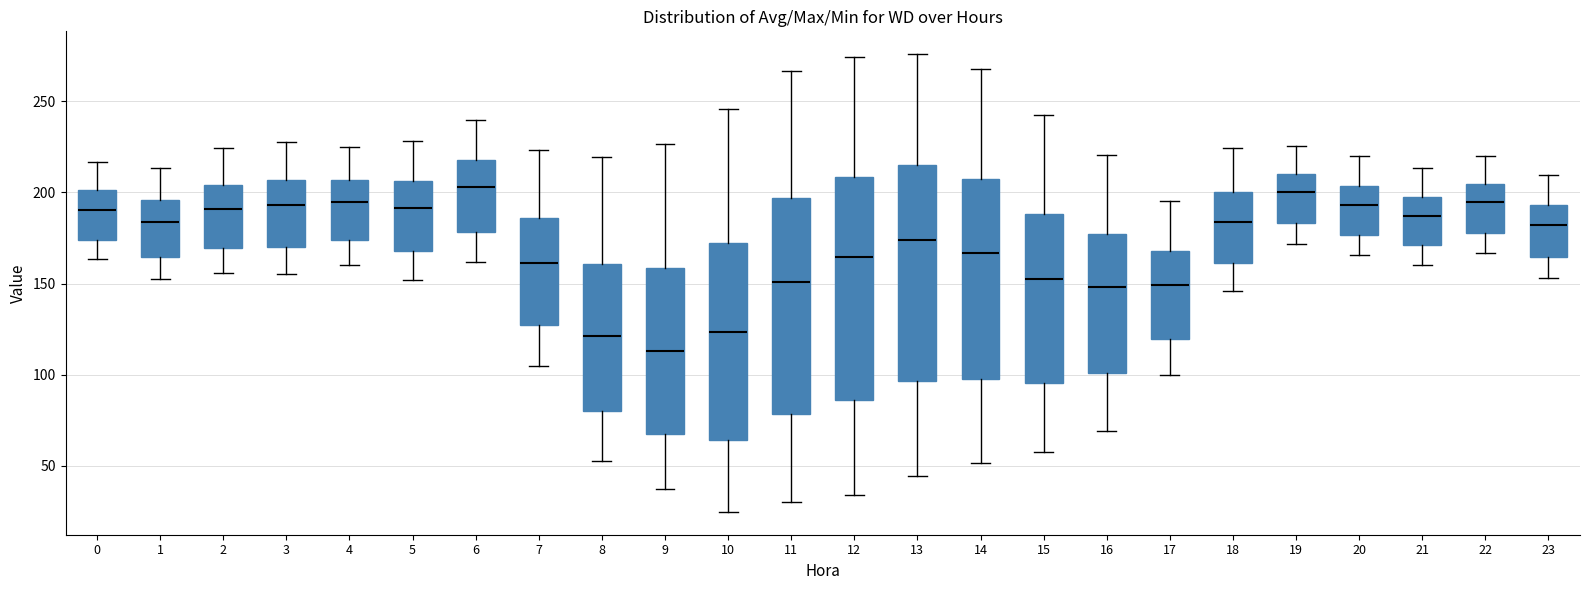

Reading left to right, read every box against the y-axis: the position of its median line, the range the box covers, and the ends of its whiskers. The values are not printed on the chart, so give them approximately, as read against the axis.

0: median 190, box 175 to 200, whiskers 165 to 215
1: median 185, box 165 to 195, whiskers 150 to 215
2: median 190, box 170 to 205, whiskers 155 to 225
3: median 195, box 170 to 205, whiskers 155 to 230
4: median 195, box 175 to 205, whiskers 160 to 225
5: median 190, box 170 to 205, whiskers 150 to 230
6: median 205, box 180 to 220, whiskers 160 to 240
7: median 160, box 125 to 185, whiskers 105 to 225
8: median 120, box 80 to 160, whiskers 55 to 220
9: median 115, box 70 to 160, whiskers 35 to 225
10: median 125, box 65 to 170, whiskers 25 to 245
11: median 150, box 80 to 195, whiskers 30 to 265
12: median 165, box 85 to 210, whiskers 35 to 275
13: median 175, box 95 to 215, whiskers 45 to 275
14: median 165, box 95 to 205, whiskers 50 to 270
15: median 150, box 95 to 190, whiskers 55 to 240
16: median 150, box 100 to 175, whiskers 70 to 220
17: median 150, box 120 to 170, whiskers 100 to 195
18: median 185, box 160 to 200, whiskers 145 to 225
19: median 200, box 185 to 210, whiskers 170 to 225
20: median 195, box 175 to 205, whiskers 165 to 220
21: median 185, box 170 to 200, whiskers 160 to 215
22: median 195, box 180 to 205, whiskers 165 to 220
23: median 180, box 165 to 195, whiskers 155 to 210